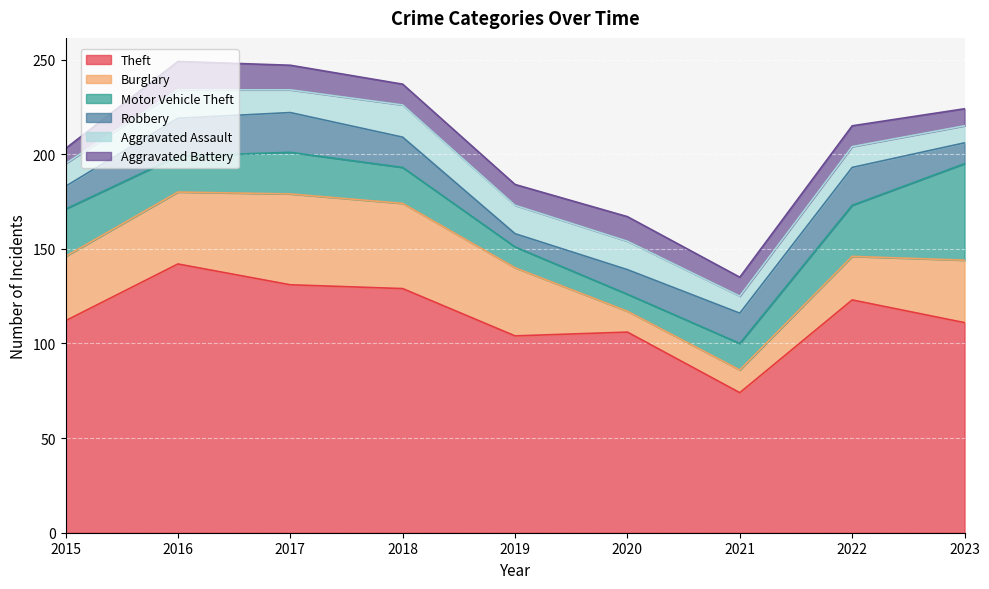

Which series has the largest total across all categories?

Theft